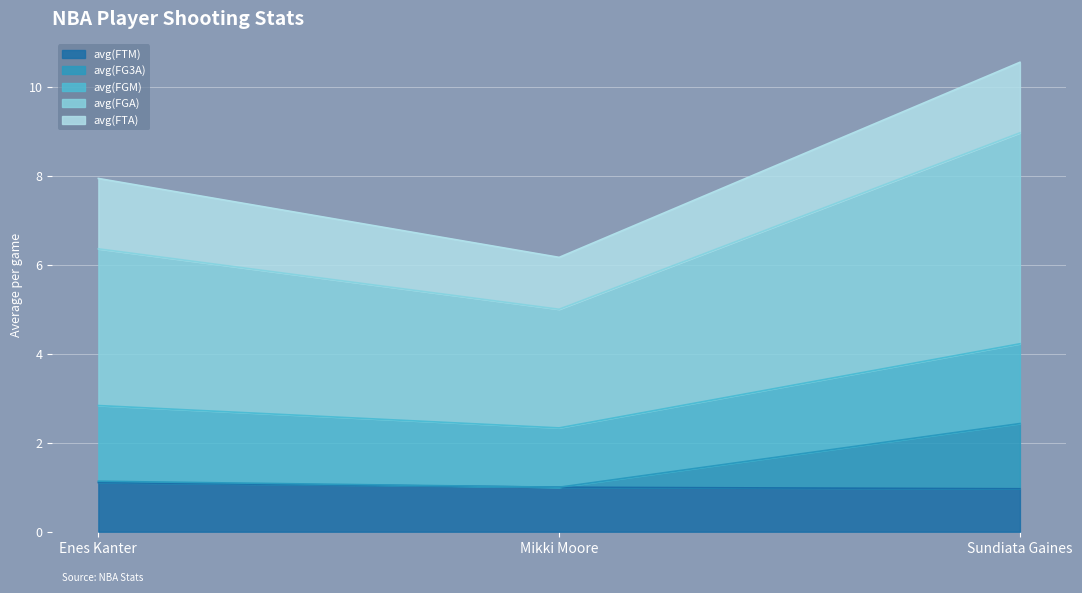

What is the maximum value for avg(FTM)?

1.1